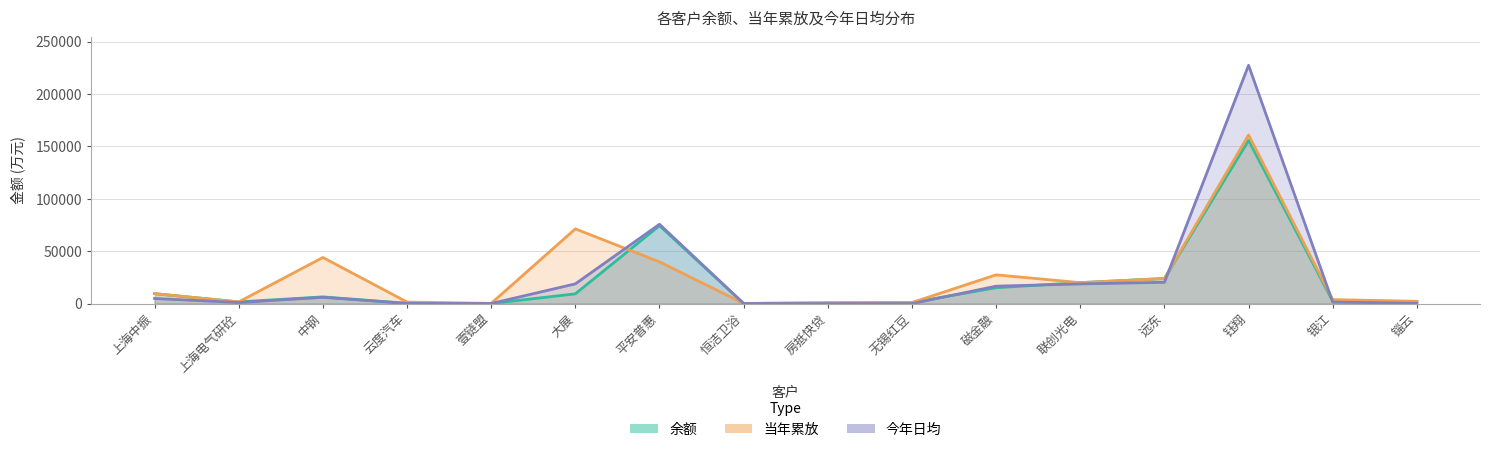

Where is 今年日均 nearest to the value 113758?

平安普惠